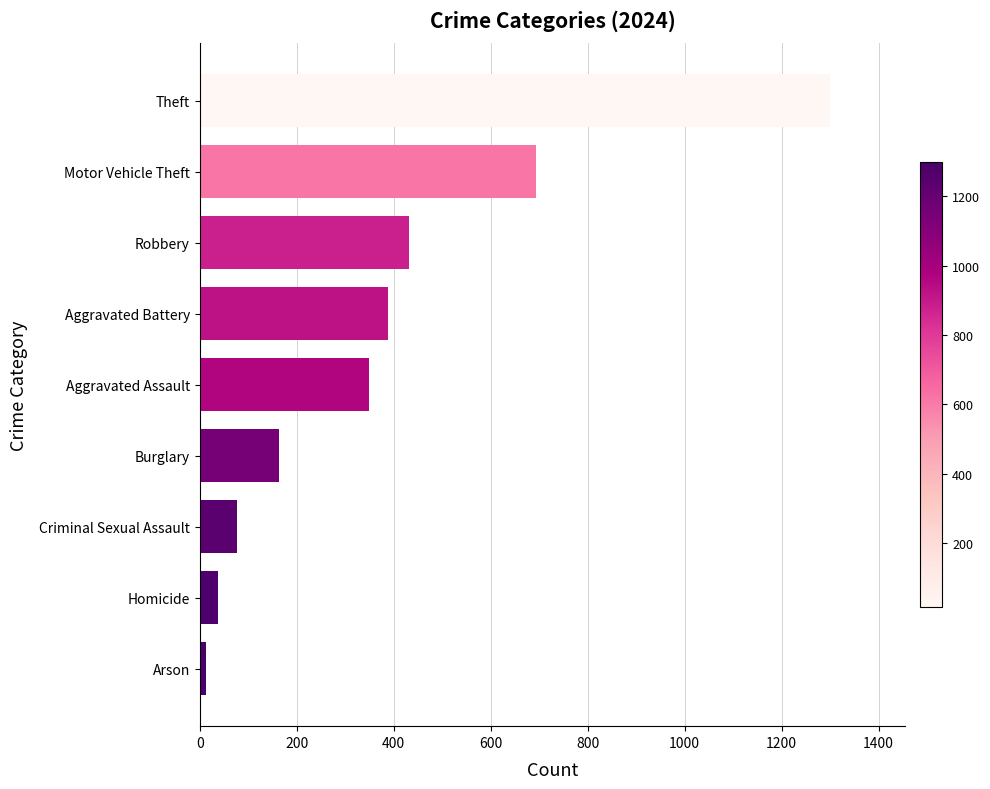

Rank the categories by value from highest to lowest.

Theft, Motor Vehicle Theft, Robbery, Aggravated Battery, Aggravated Assault, Burglary, Criminal Sexual Assault, Homicide, Arson